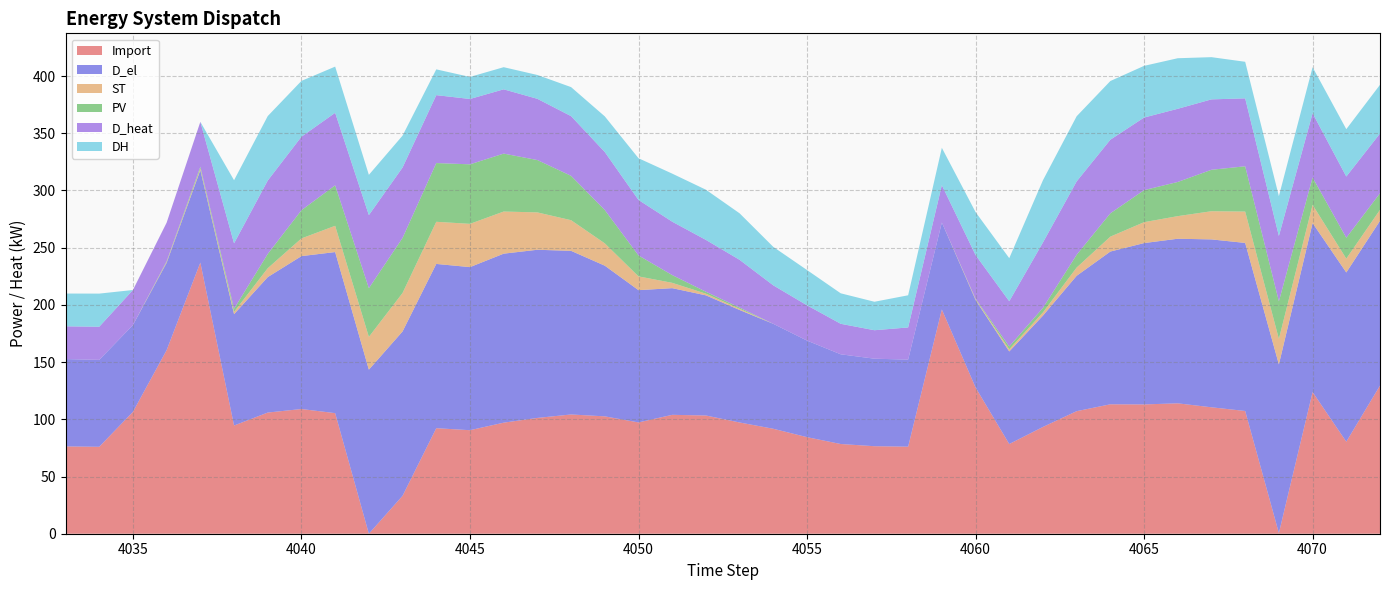

Reading right to left, what are all the values shown in this chart?

Import: 129.5	80.4	123.8	0.6	107.3	110.5	114.0	113.0	113.1	107.1	93.3	78.4	127.8	196.0	76.1	76.5	78.4	84.4	91.7	97.2	103.3	103.9	97.3	102.6	104.2	101.2	97.1	90.5	92.2	33.1	0.0	105.4	109.0	105.9	94.6	237.0	160.5	106.5	76.0	76.3
D_el: 144.0	147.9	147.7	147.4	146.9	146.7	143.8	141.0	133.5	118.3	97.3	80.9	76.5	76.0	76.1	76.5	78.4	84.4	91.7	98.3	105.0	110.7	115.6	131.7	143.0	147.0	147.7	142.5	143.6	143.6	143.4	140.8	133.6	118.4	97.3	80.8	76.3	75.8	76.0	76.3
ST: 9.6	12.1	15.9	22.3	27.4	24.6	19.8	18.3	13.1	7.2	2.8	1.9	0.7	0.0	0.0	0.0	0.0	0.0	0.0	1.1	1.4	4.7	12.0	19.5	26.8	32.6	36.8	37.8	36.8	33.6	28.7	23.0	15.5	7.8	2.0	1.4	0.7	0.0	0.0	0.0
PV: 14.5	18.3	23.9	32.8	39.6	36.2	29.9	28.0	20.4	11.2	4.0	2.5	0.4	0.0	0.0	0.0	0.0	0.0	0.0	1.1	1.7	6.8	18.3	29.1	38.8	45.8	50.6	52.0	51.3	48.1	42.5	35.4	24.6	12.5	2.8	1.7	0.6	0.0	0.0	0.0
D_heat: 52.2	53.5	56.2	57.1	59.4	61.5	63.9	63.4	64.3	64.1	57.2	39.5	38.2	32.6	28.1	24.9	26.6	30.8	33.6	41.7	45.3	46.7	48.5	50.7	52.2	53.5	56.2	57.1	59.4	61.5	63.9	63.3	64.2	64.1	57.2	39.2	33.7	30.7	28.9	28.6
DH: 42.6	41.4	40.2	34.8	32.0	36.9	44.2	45.2	51.3	56.9	54.4	37.6	37.5	32.6	28.1	24.9	26.6	30.8	33.6	40.6	43.9	42.0	36.5	31.2	25.4	20.9	19.4	19.3	22.5	27.9	35.2	40.4	48.8	56.3	55.2	0.0	0.0	0.0	28.9	28.6